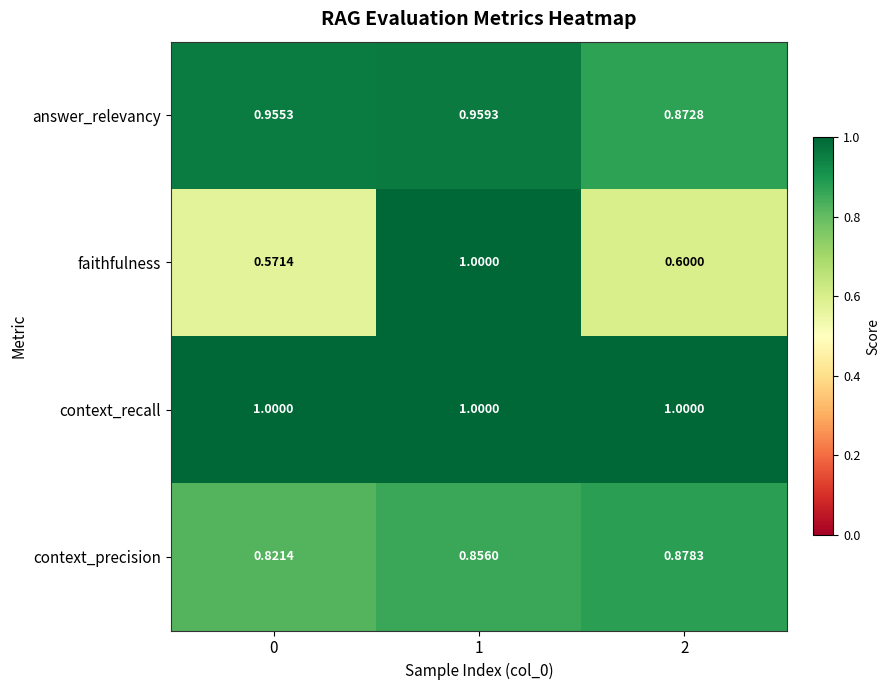

What is the spread (max minus min) of values at 0?

0.4